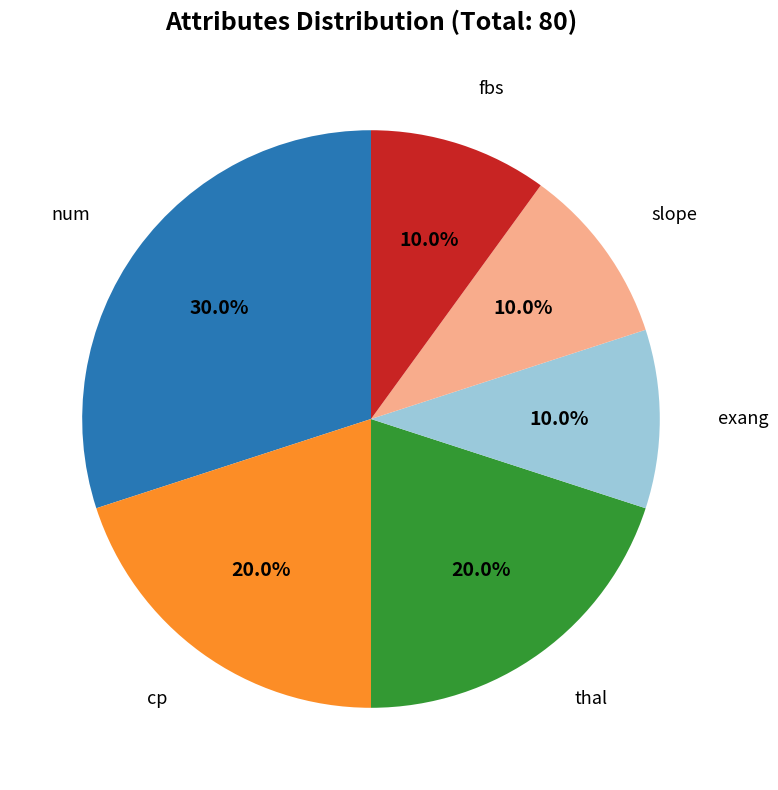

Does any single category account for the majority?

No